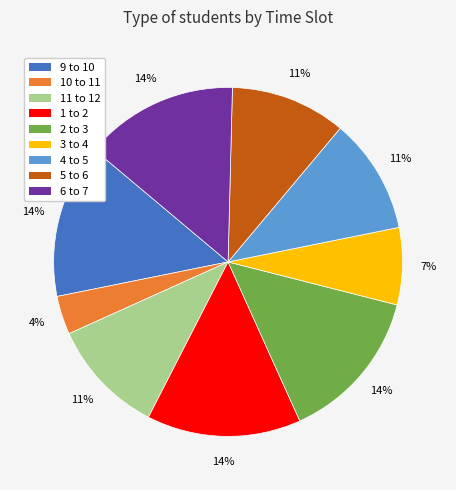

To the nearest percent, what is the difference between the 3 to 4 and 6 to 7 slice percentages?

7%